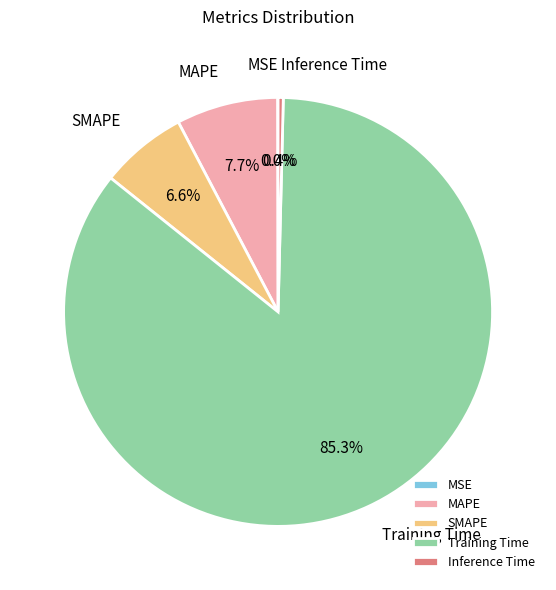

Which category has the biggest portion of the pie?

Training Time